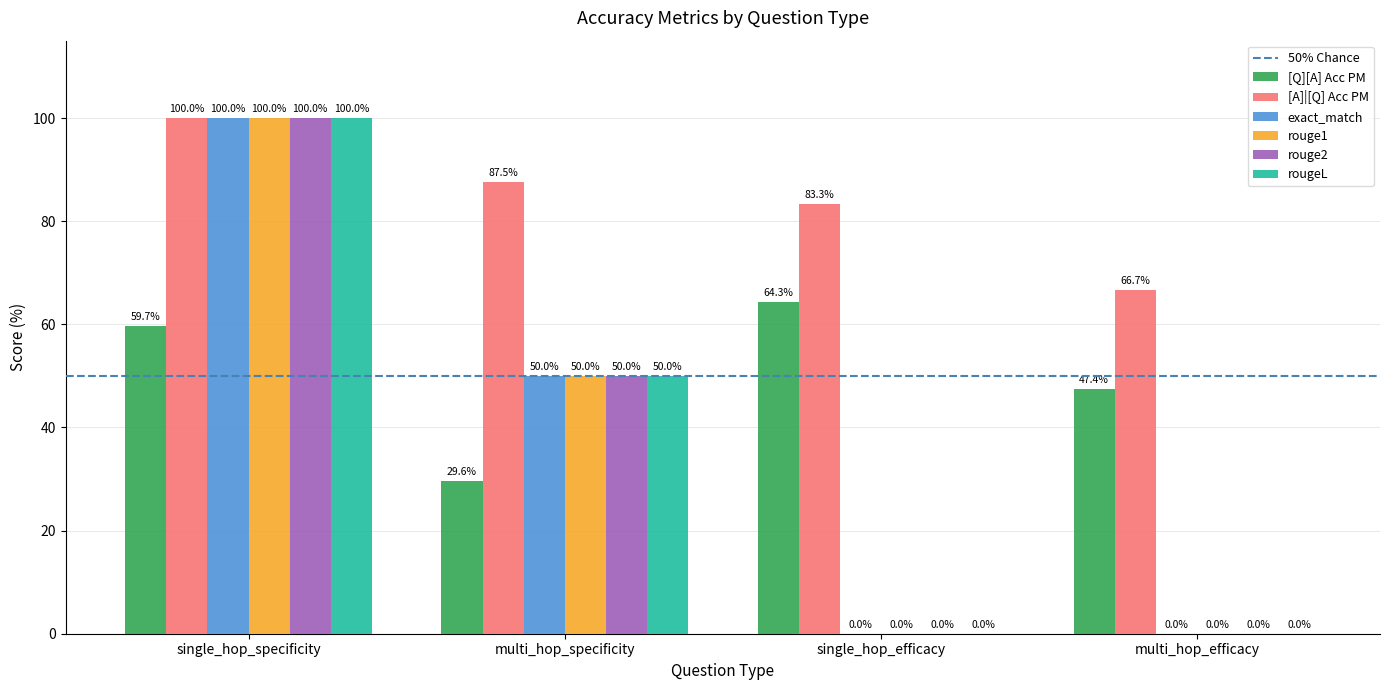

What is the total value across all series at single_hop_specificity?

559.7